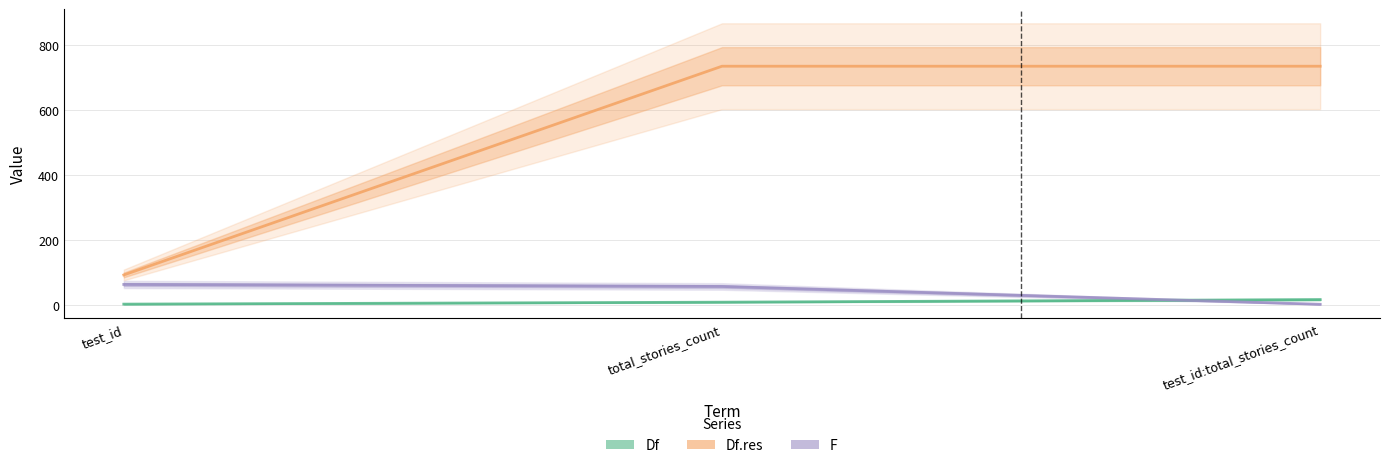

At which label does F reach its minimum?

test_id:total_stories_count